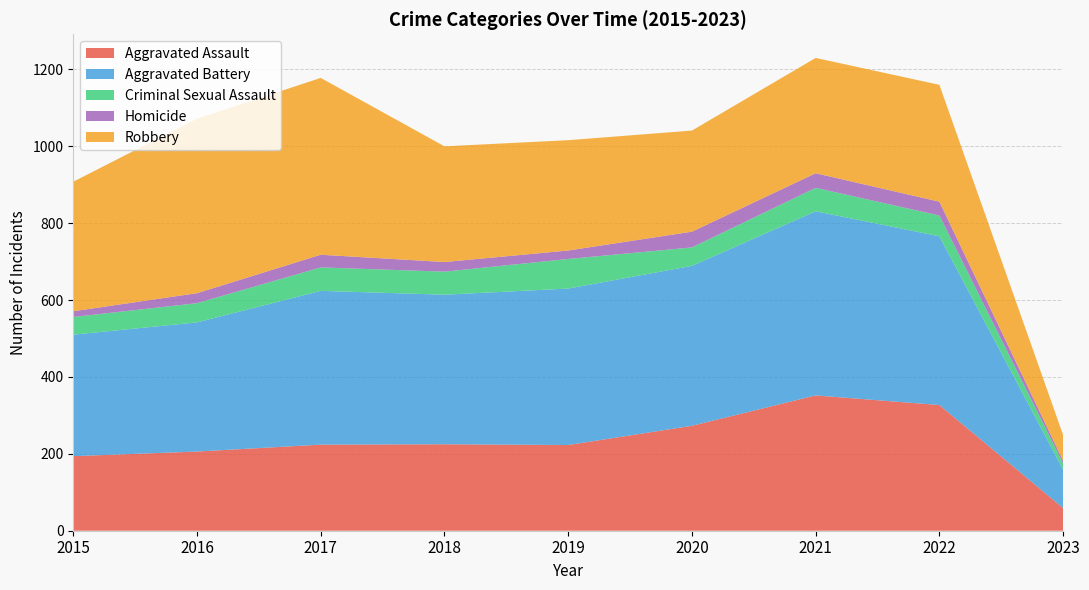

Reading right to left, what are all the values shown in this chart?

Aggravated Assault: 59	327	352	273	223	225	224	206	194
Aggravated Battery: 100	439	479	416	407	389	400	336	316
Criminal Sexual Assault: 16	54	61	48	77	60	61	50	46
Homicide: 7	36	38	41	22	25	33	26	15
Robbery: 67	304	300	263	287	301	460	454	337